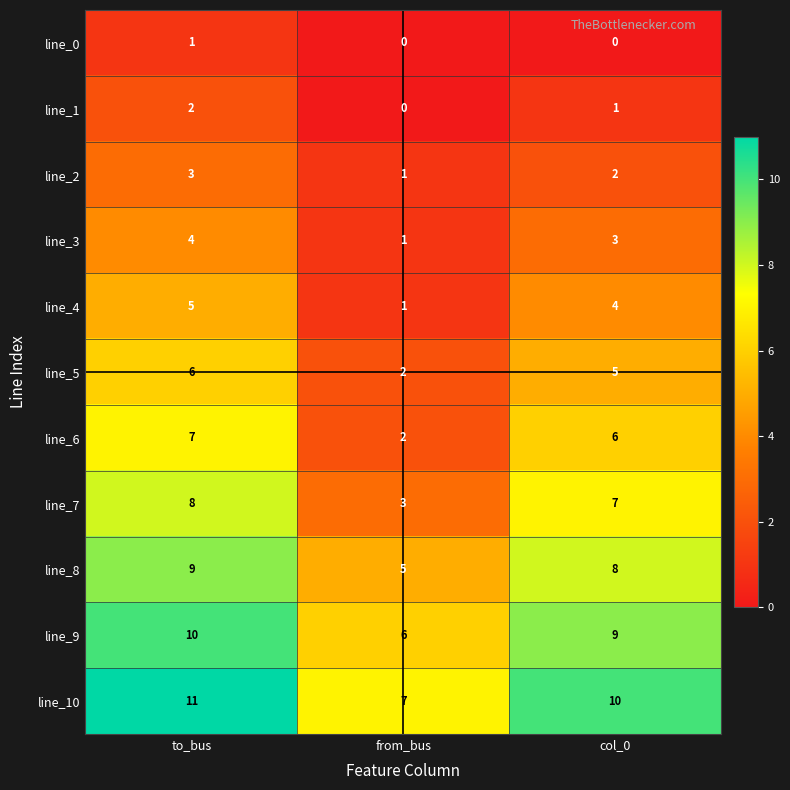

Which label corresponds to the largest value in the chart?

to_bus